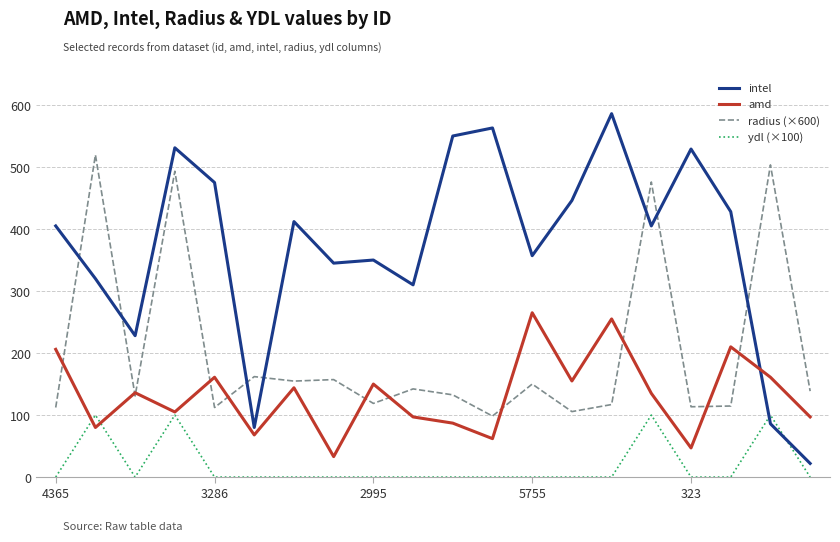

Which series has the widest spread of values?

intel